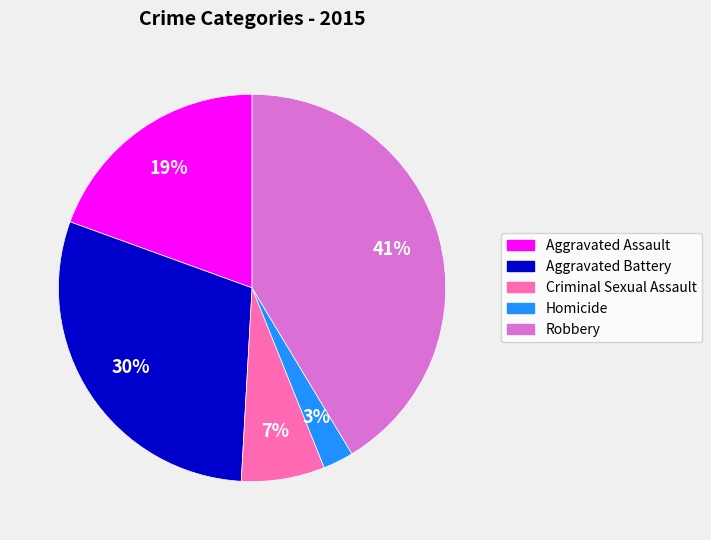

Does Robbery account for over 50% of the chart?

No